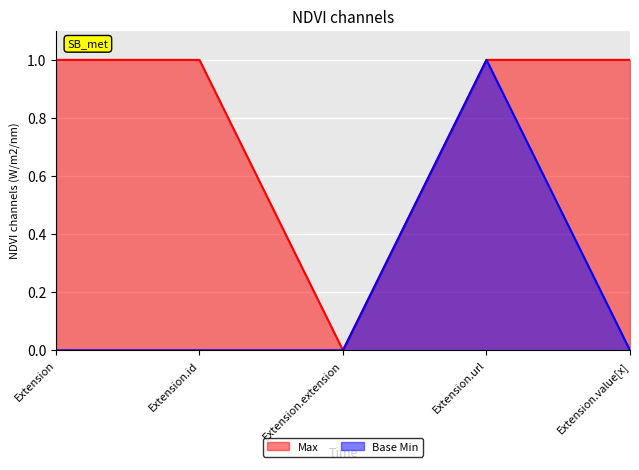

What are all the series names shown in the legend?

Max, Base Min